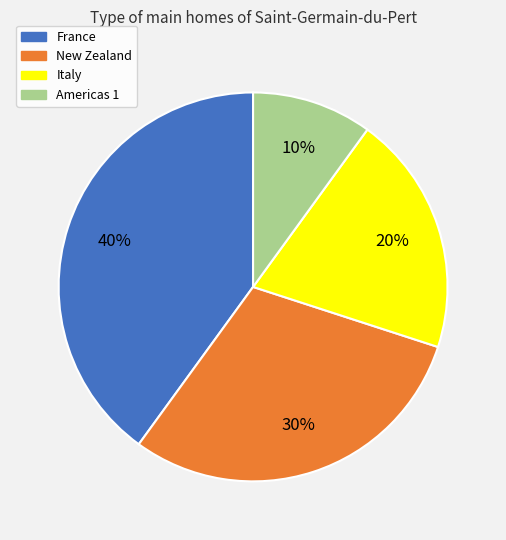

Is the sum of Americas 1 and New Zealand greater than half?

No